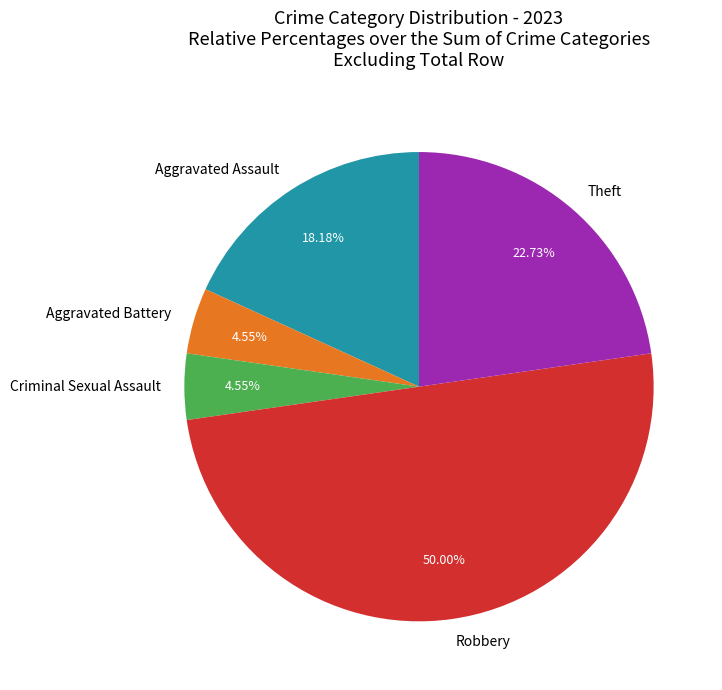

Which category has the biggest portion of the pie?

Robbery